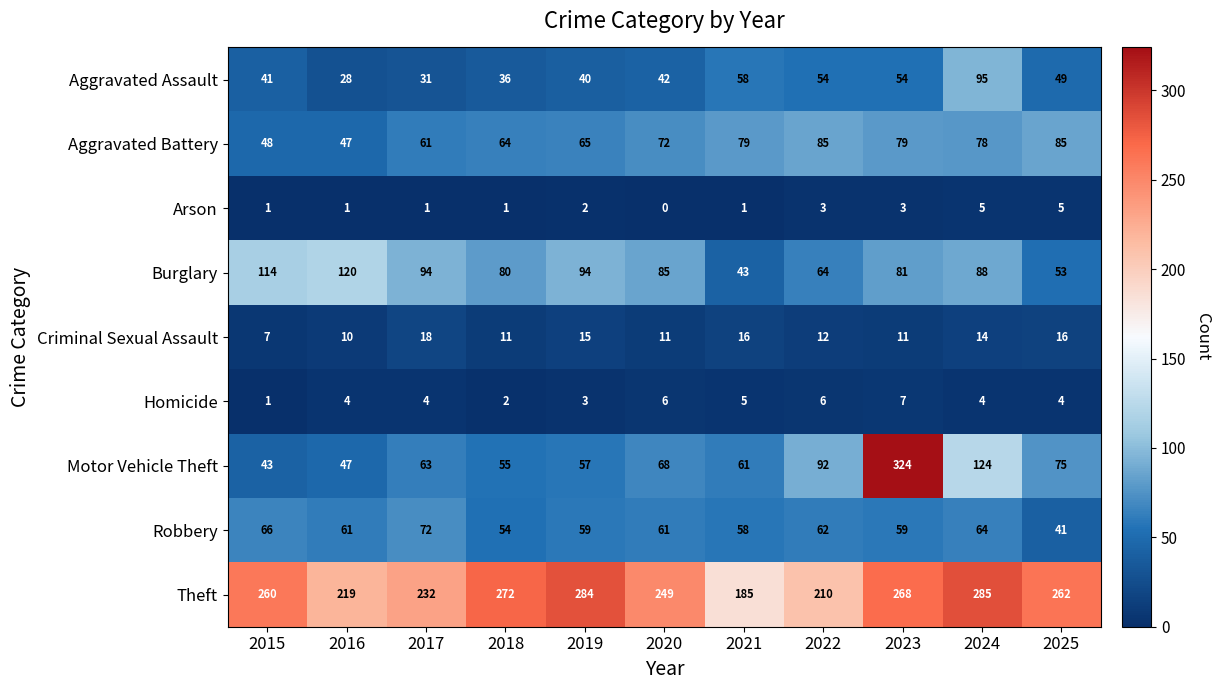

At which label is Arson closest to 2?

2019